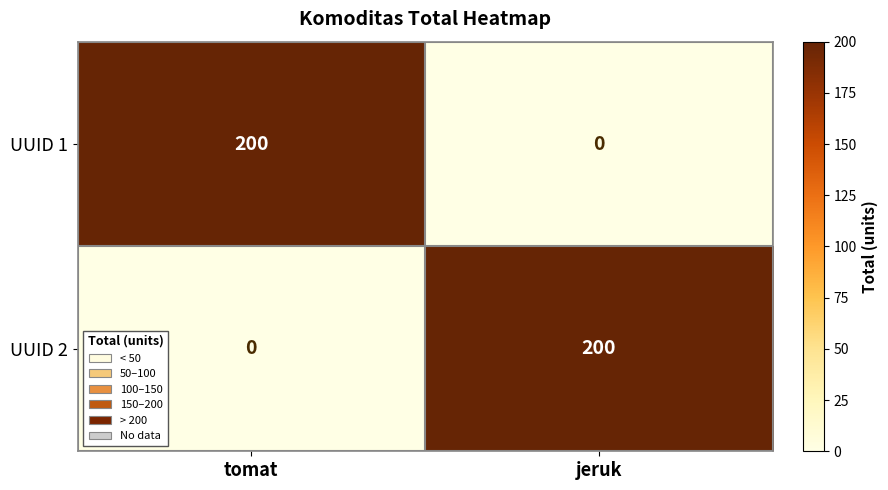

The value of UUID 1 at tomat is 200. True or false?

True